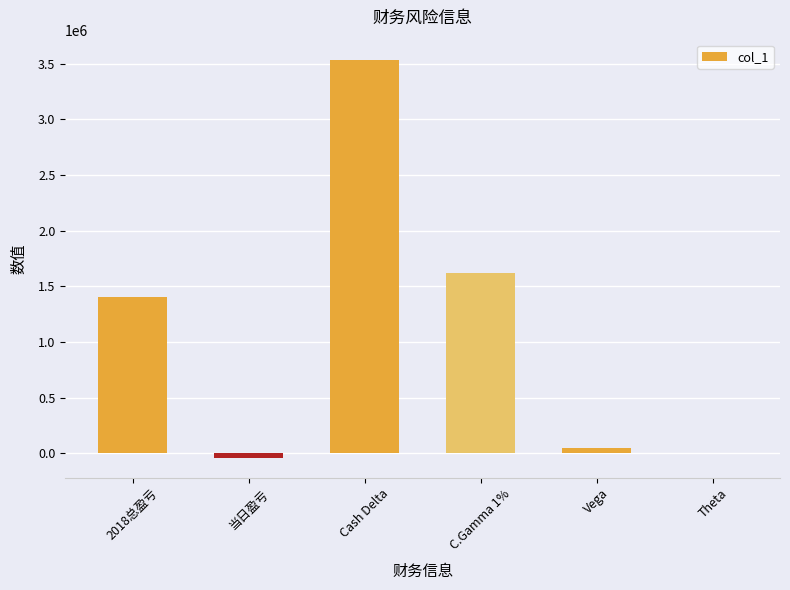

What is the greatest value displayed?

3537734